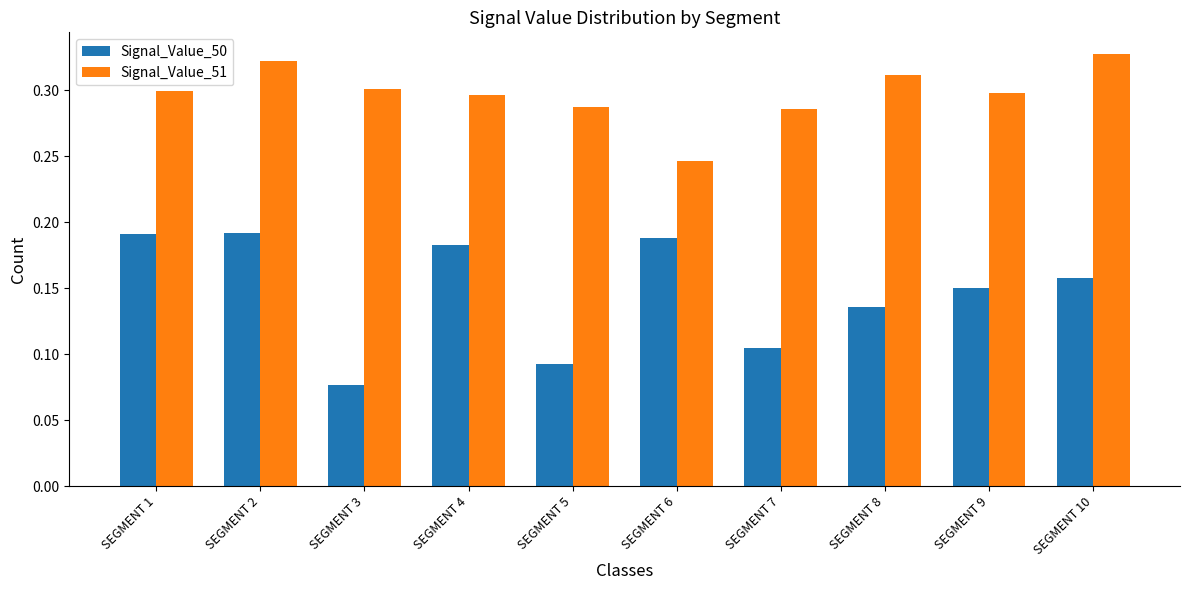

What is the sum of the Signal_Value_50 values at SEGMENT 4 and SEGMENT 6?

0.4